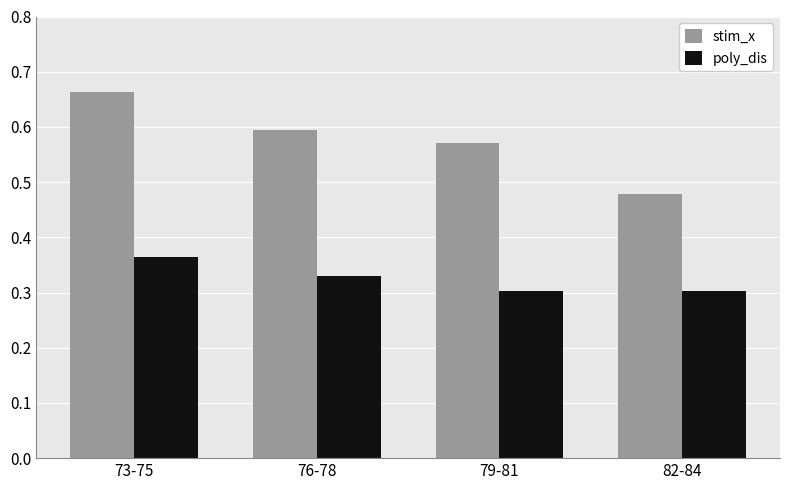

How many poly_dis values are between 0 and 1?

4